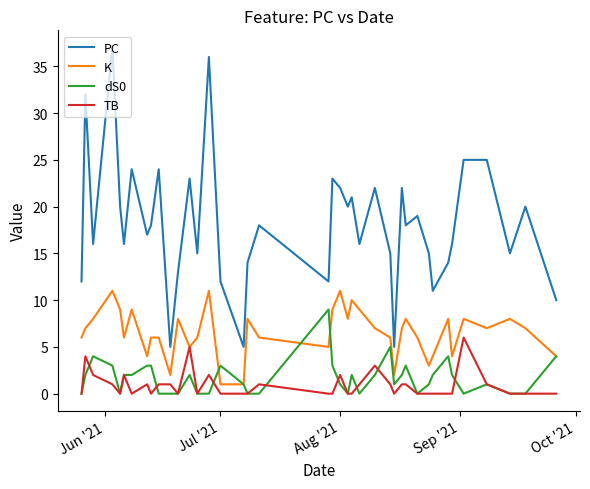

True or false: PC and dS0 cross at least once.

False